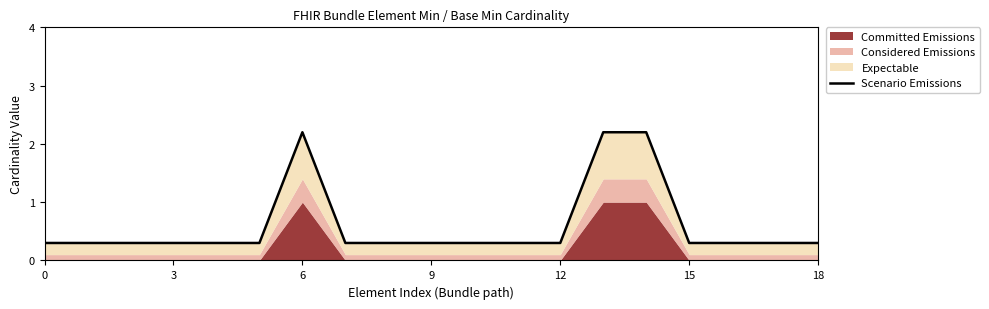

Reading left to right, extract all data points from this chart.

0.3	0.3	0.3	0.3	0.3	0.3	2.2	0.3	0.3	0.3	0.3	0.3	0.3	2.2	2.2	0.3	0.3	0.3	0.3